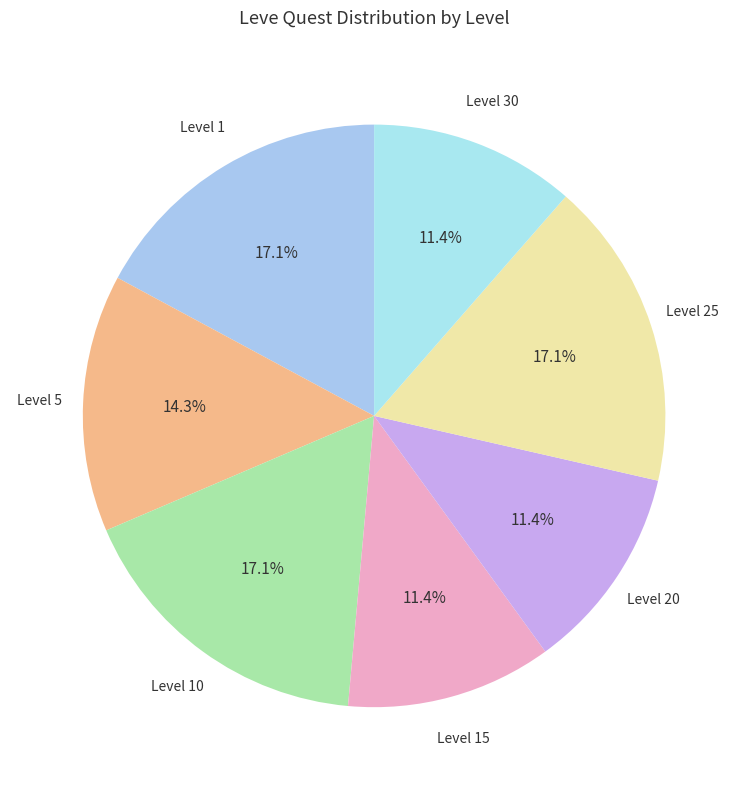

How many segments does this pie chart have?

7